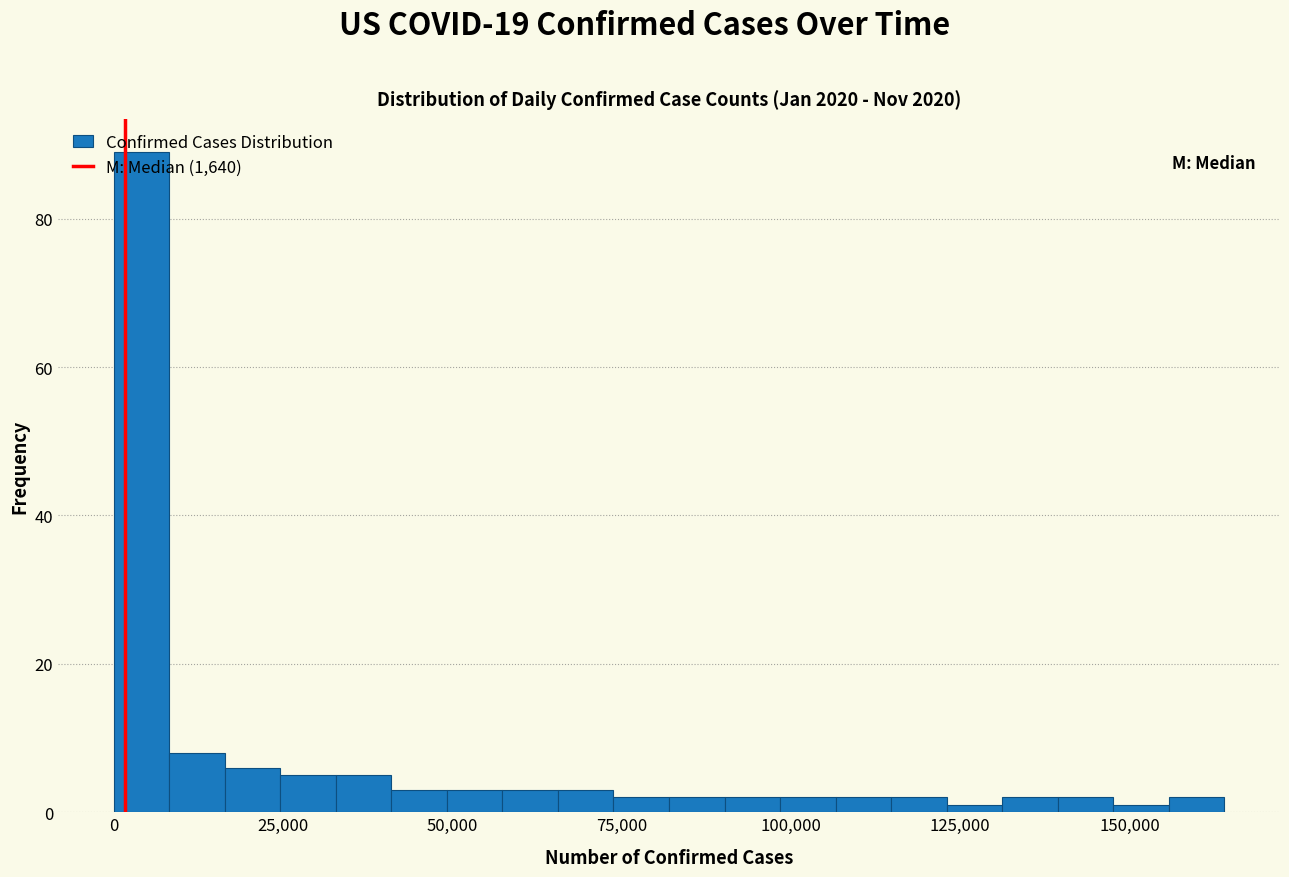

Read against the x-axis, roughly where is the centre of the tallest bar?

5000